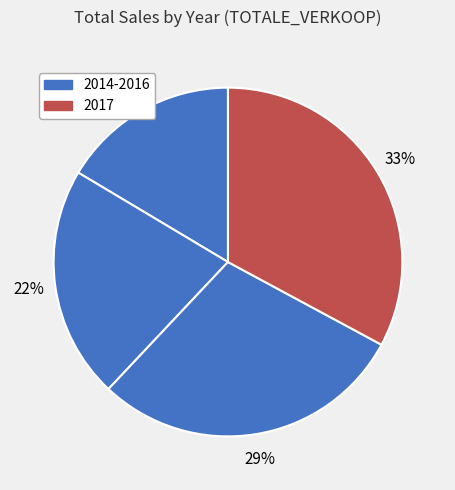

Is there a majority slice in this chart?

No